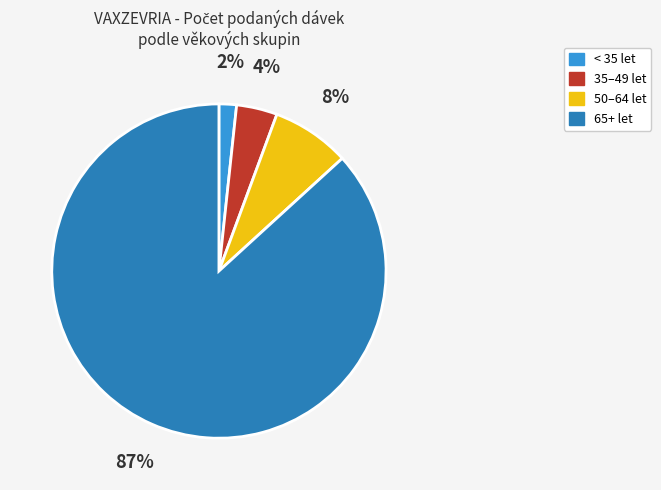

How many slices are in this pie chart?

4